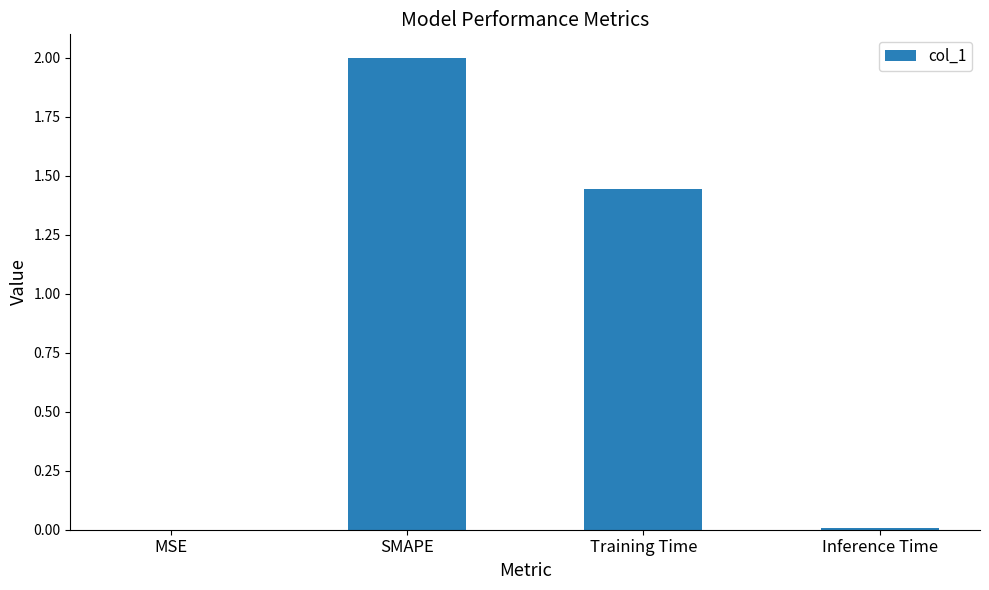

The value at MSE is 0.0. True or false?

True